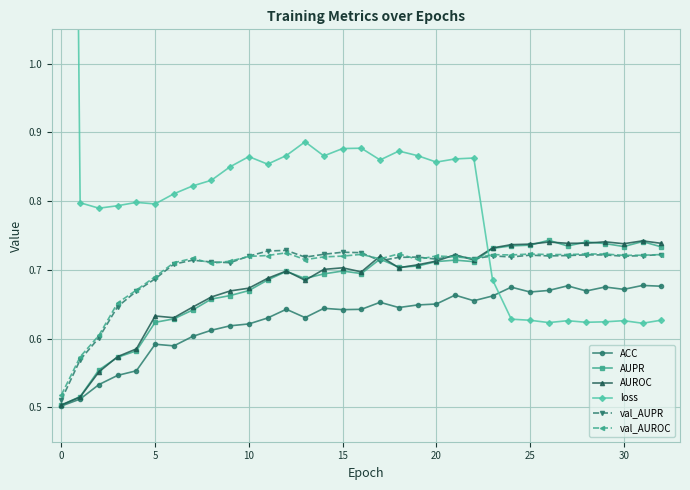

True or false: ACC and AUPR cross at least once.

False